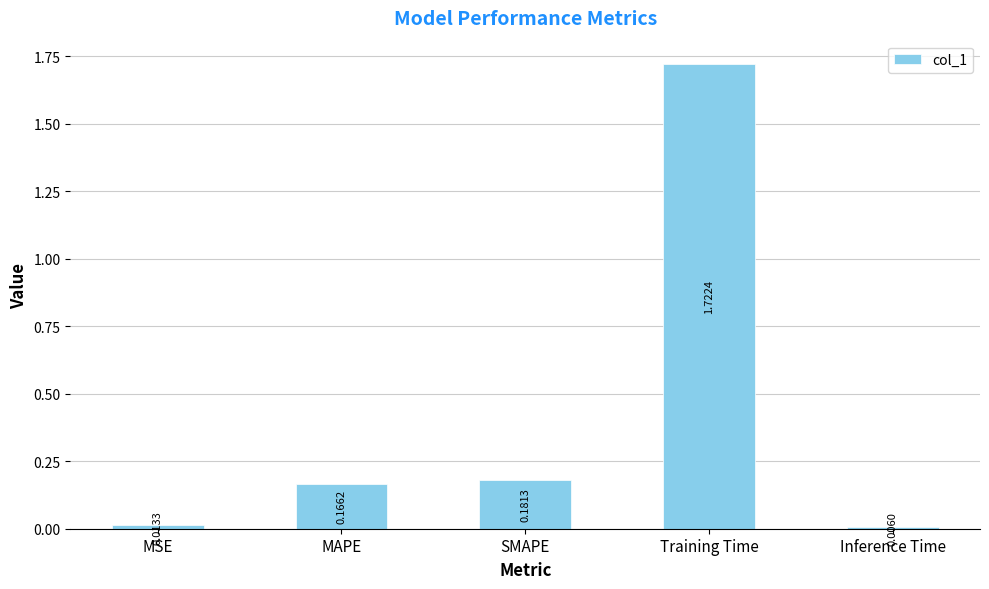

Where is the data nearest to the value 0?

Inference Time